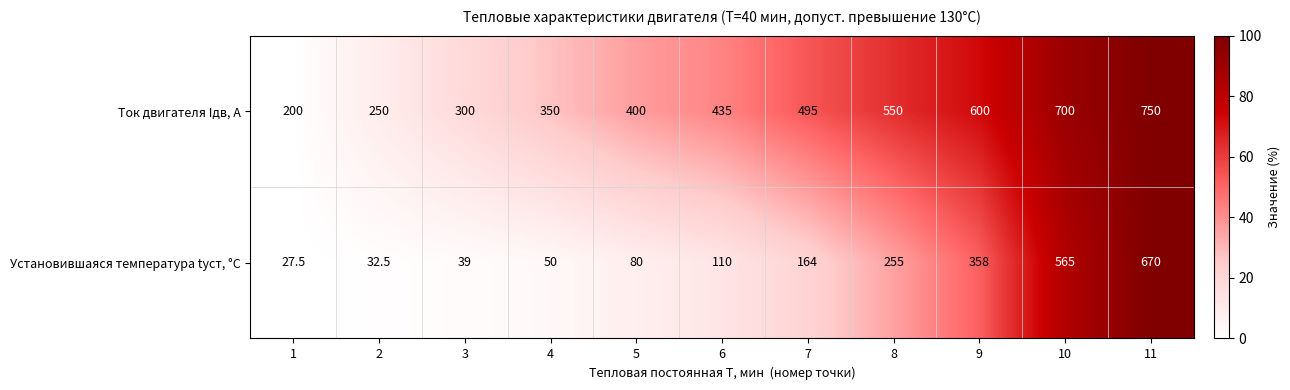

What is the greatest value displayed?

750.0